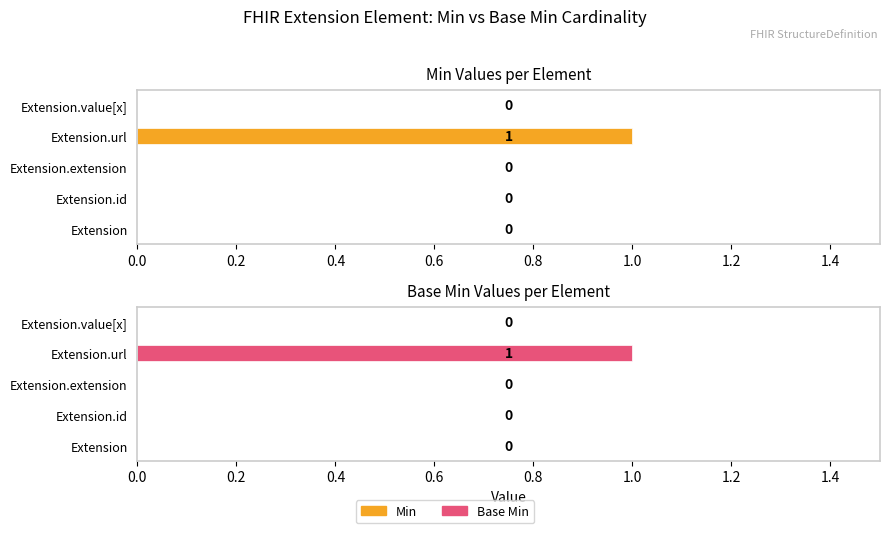

What is the sum of all Min values?

1